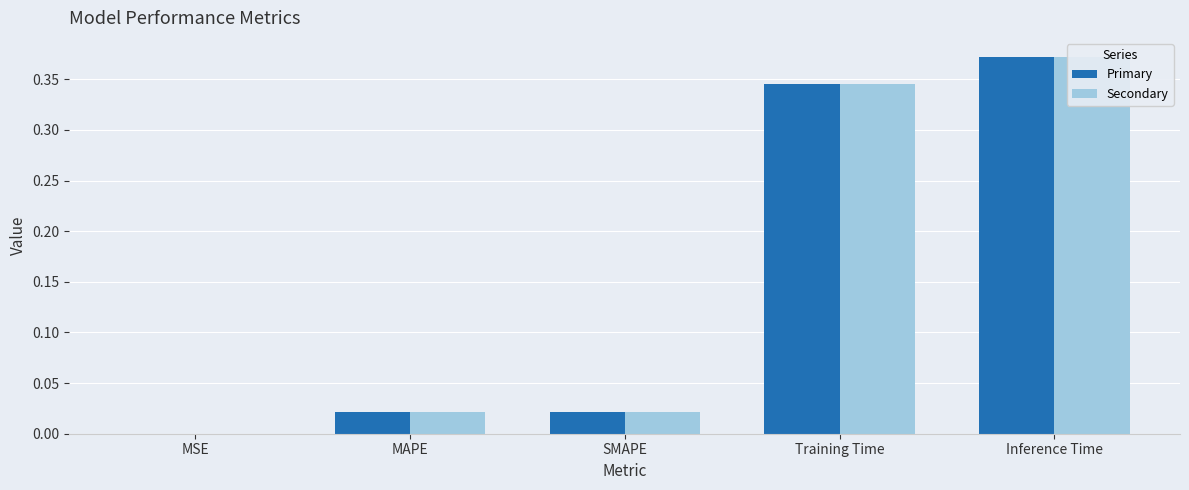

Is it true that Secondary equals 0.0 at MSE?

False